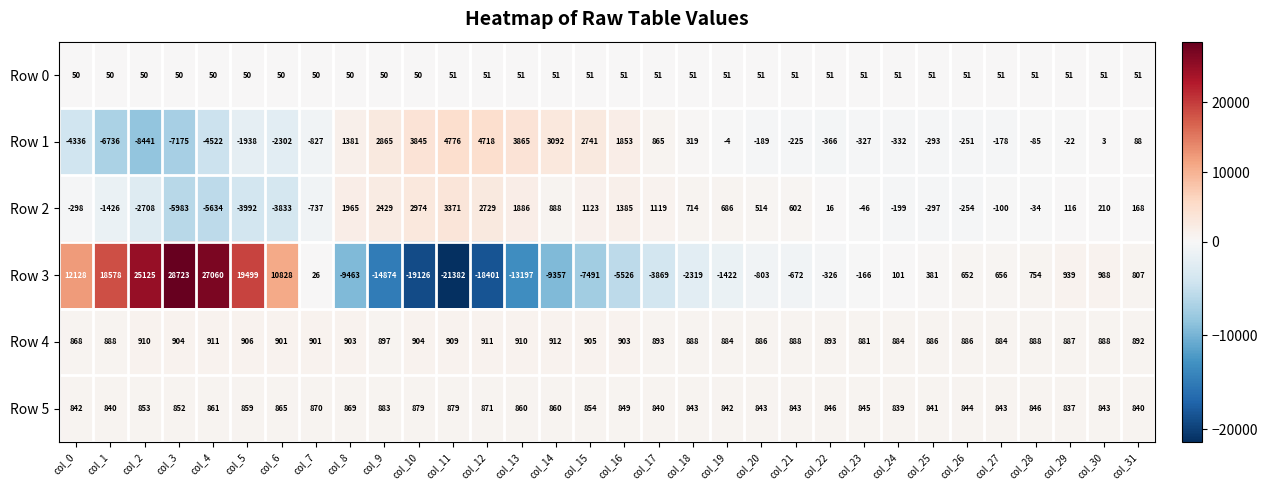

Is it true that Row 5 equals 871 at col_12?

True